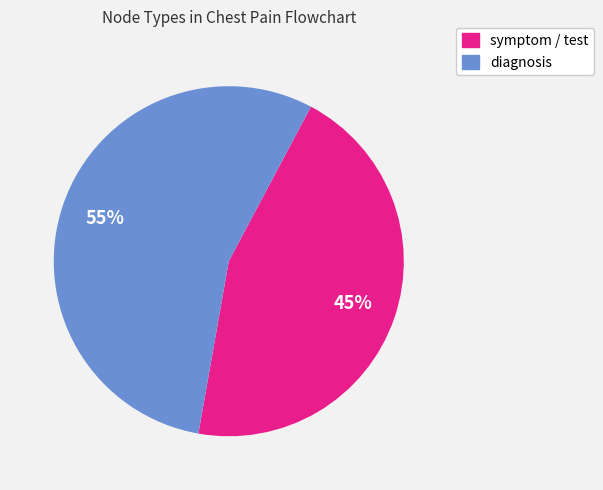

The diagnosis slice represents 68% of the pie. True or false?

False